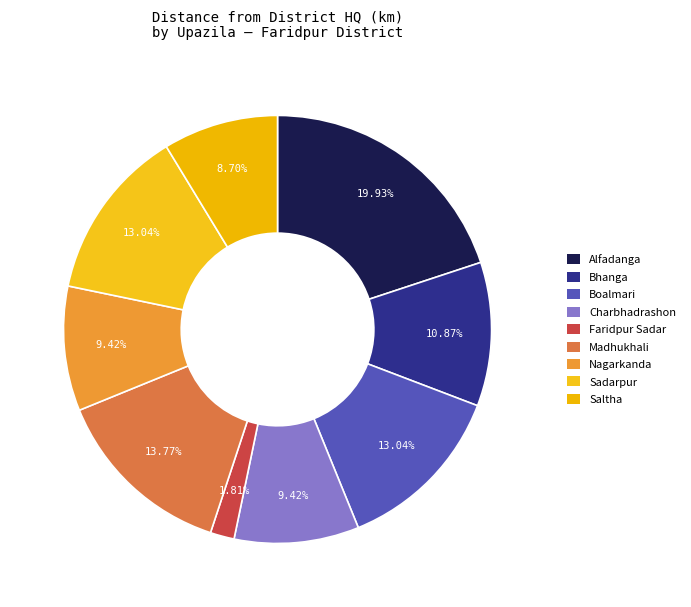

To the nearest percent, what is the difference between the largest and smallest slice percentages?

18%